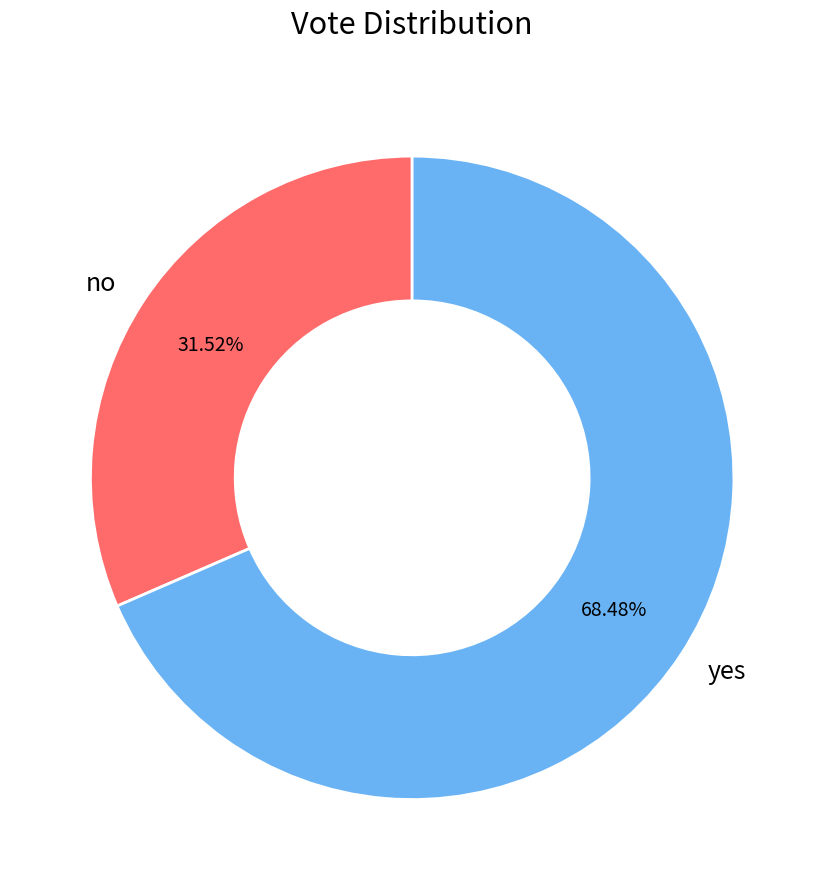

What portion of the pie excludes yes?

31.5%